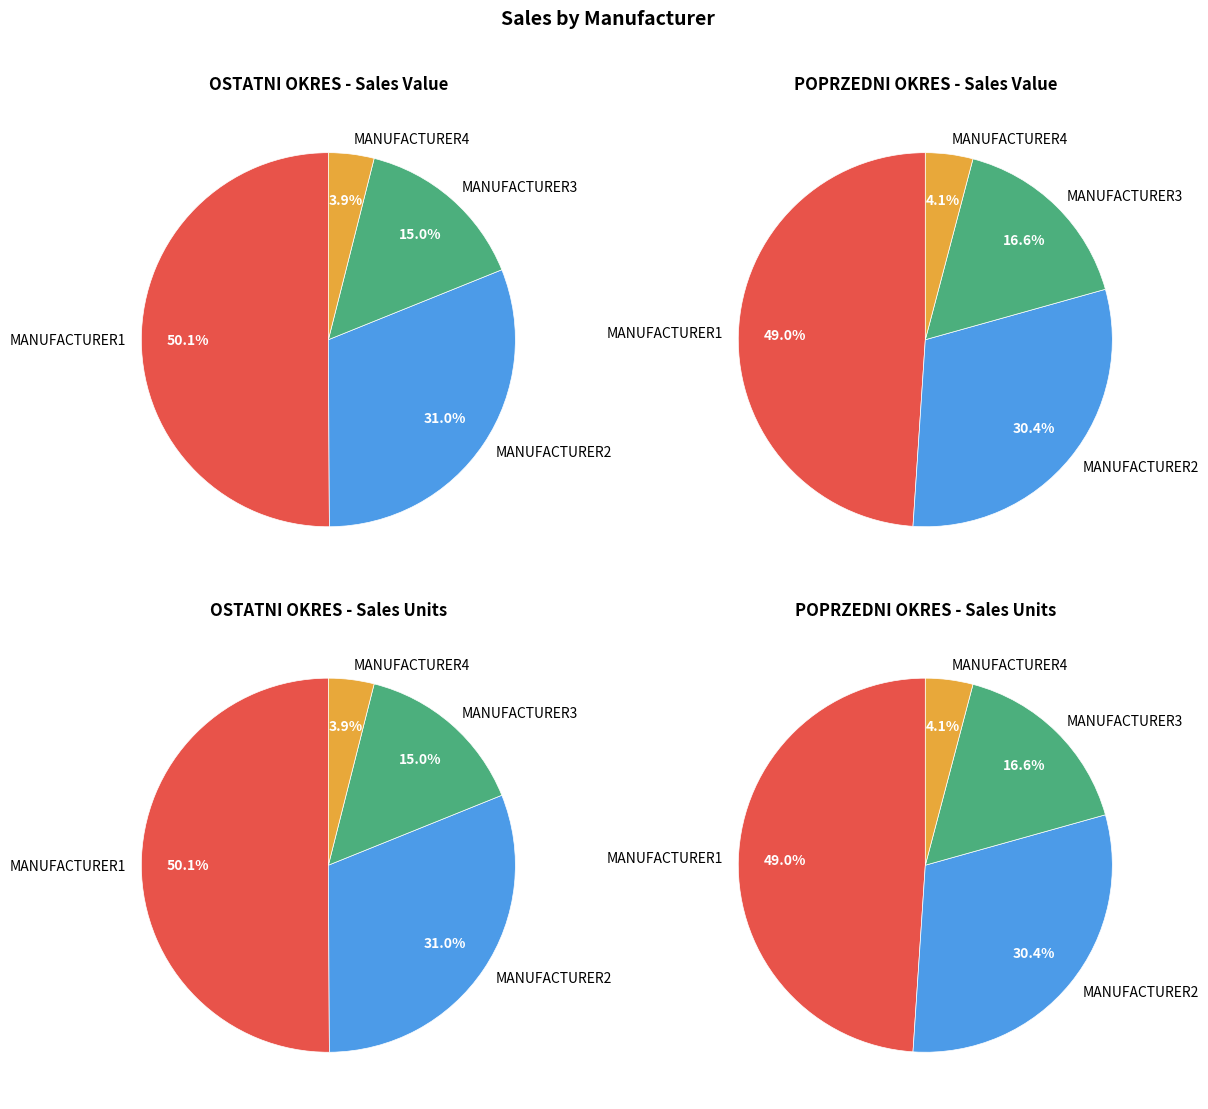

What percentage is the MANUFACTURER1 slice, to the nearest percent?

50%